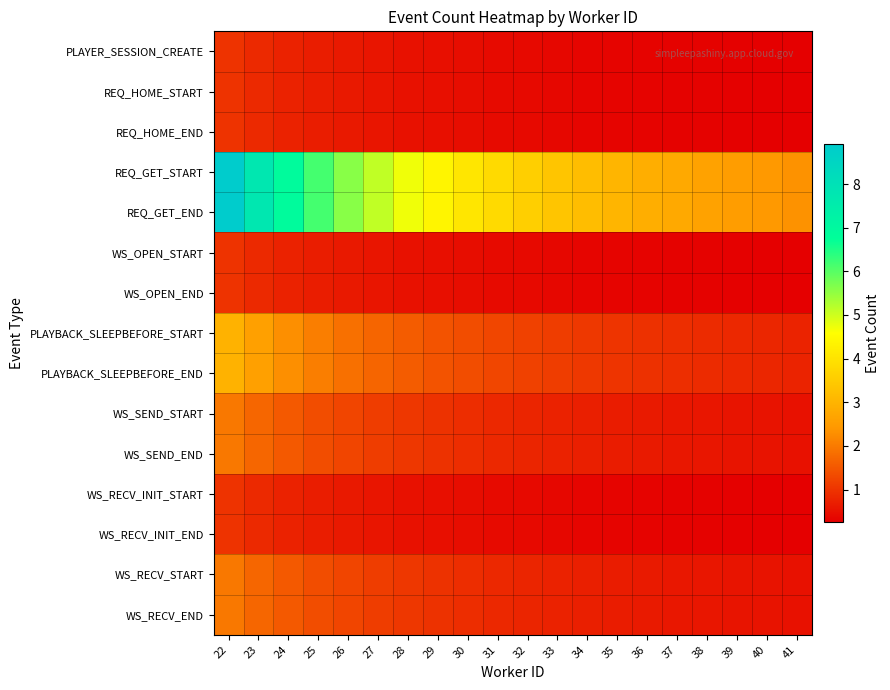

What is the total value across all series at 39?

11.0